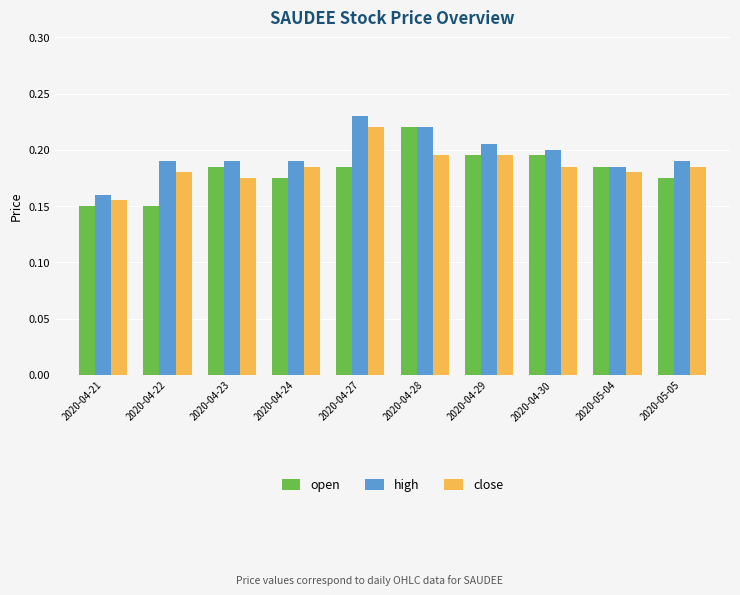

Count the number of categories in the chart.

10